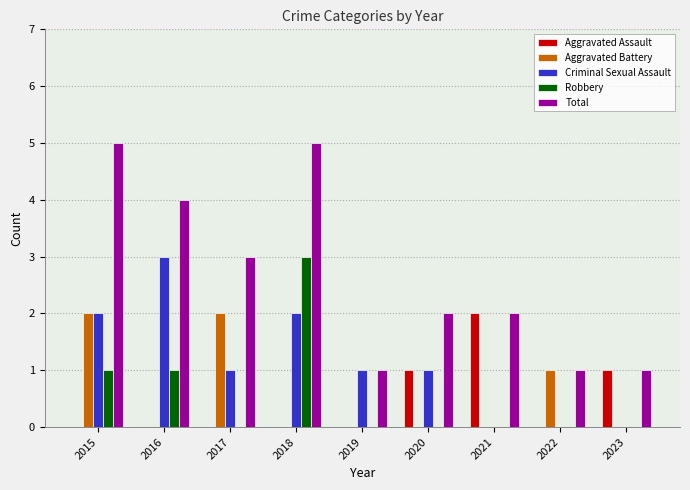

What is the sum of the Total values at 2015 and 2022?

6